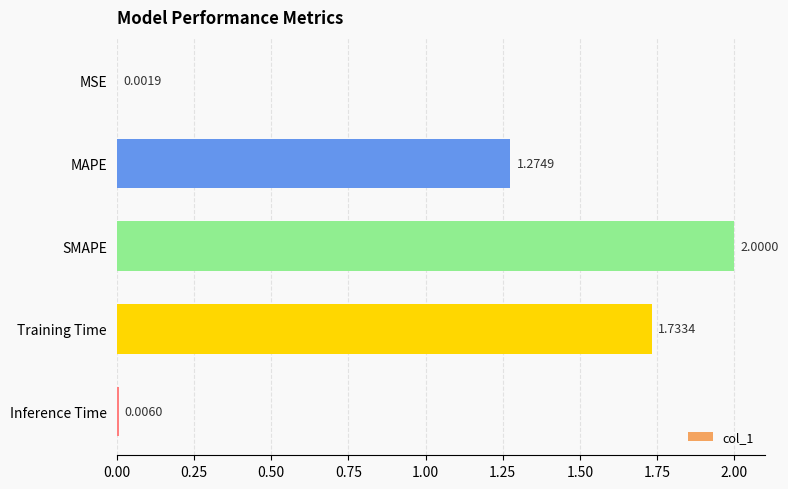

At which label is the value closest to 1?

MAPE